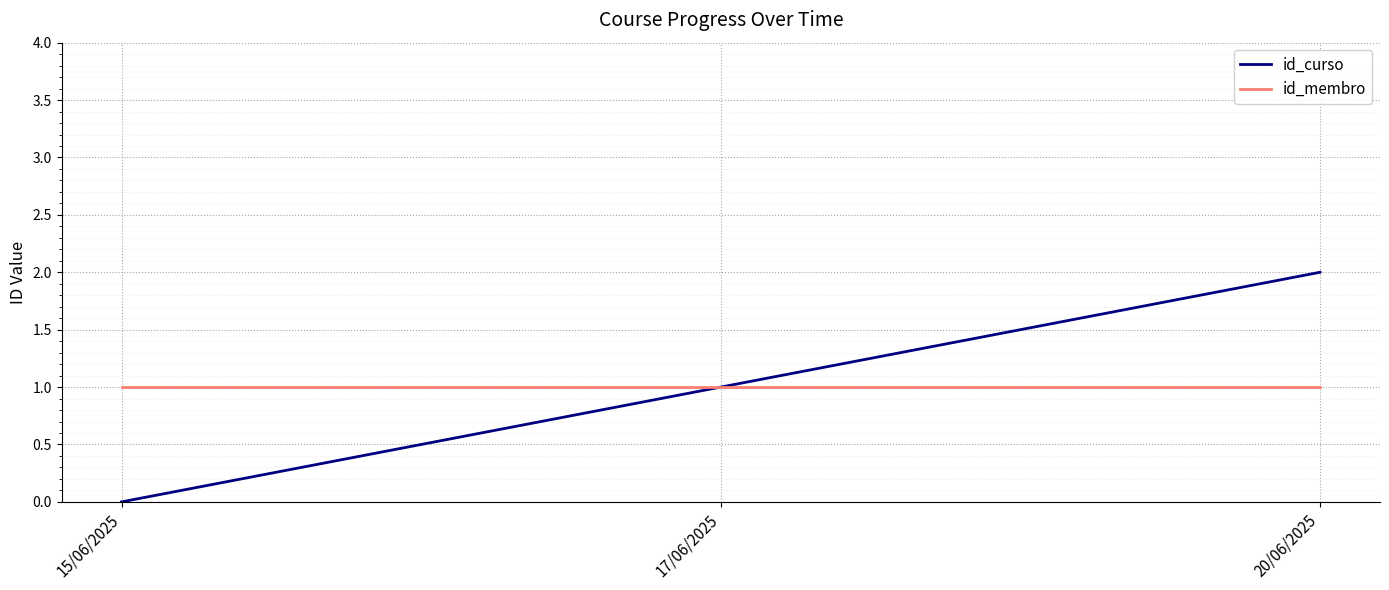

Is this an area chart (filled region under the line)?

No